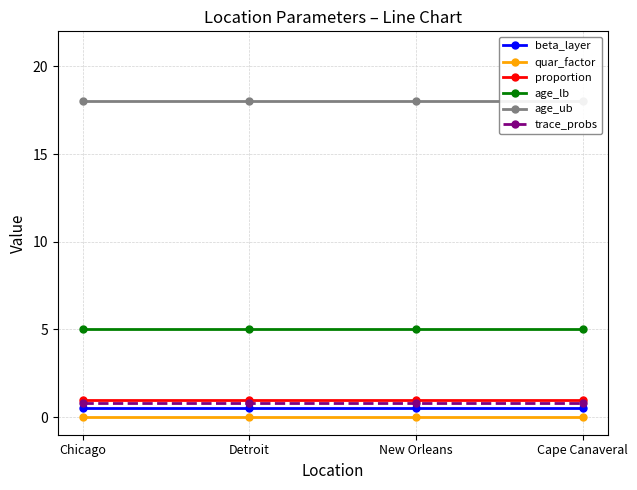

Which series has the largest total across all categories?

age_ub